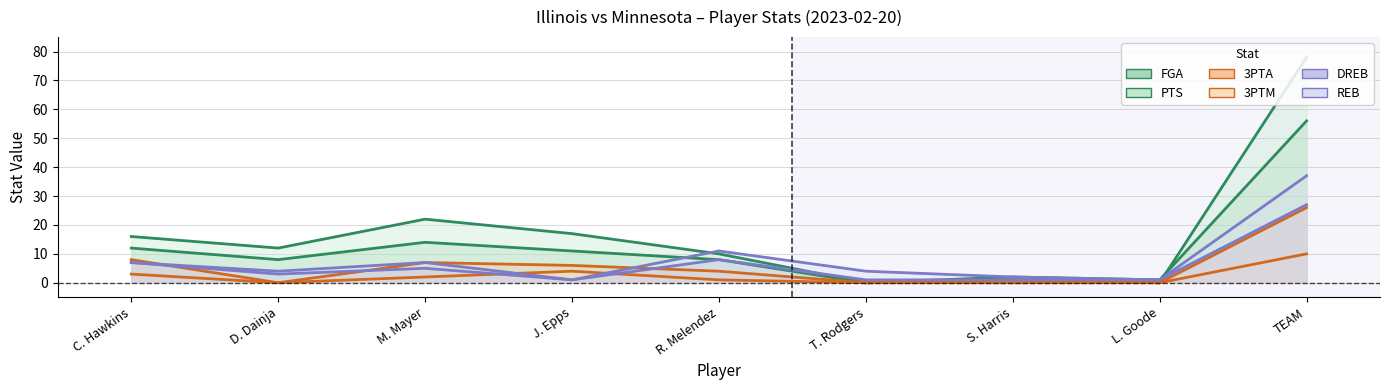

What is the total value across all series at M. Mayer?

57